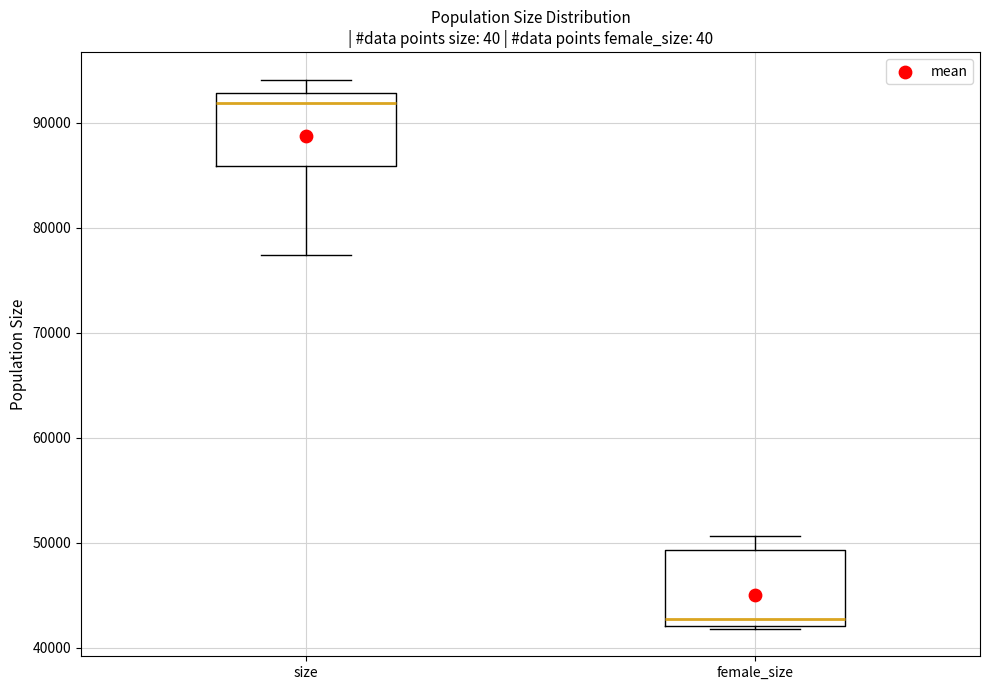

Where is the lower edge of the box for size on the y-axis? The values are not printed on the chart, so give them approximately, as read against the axis.

86000